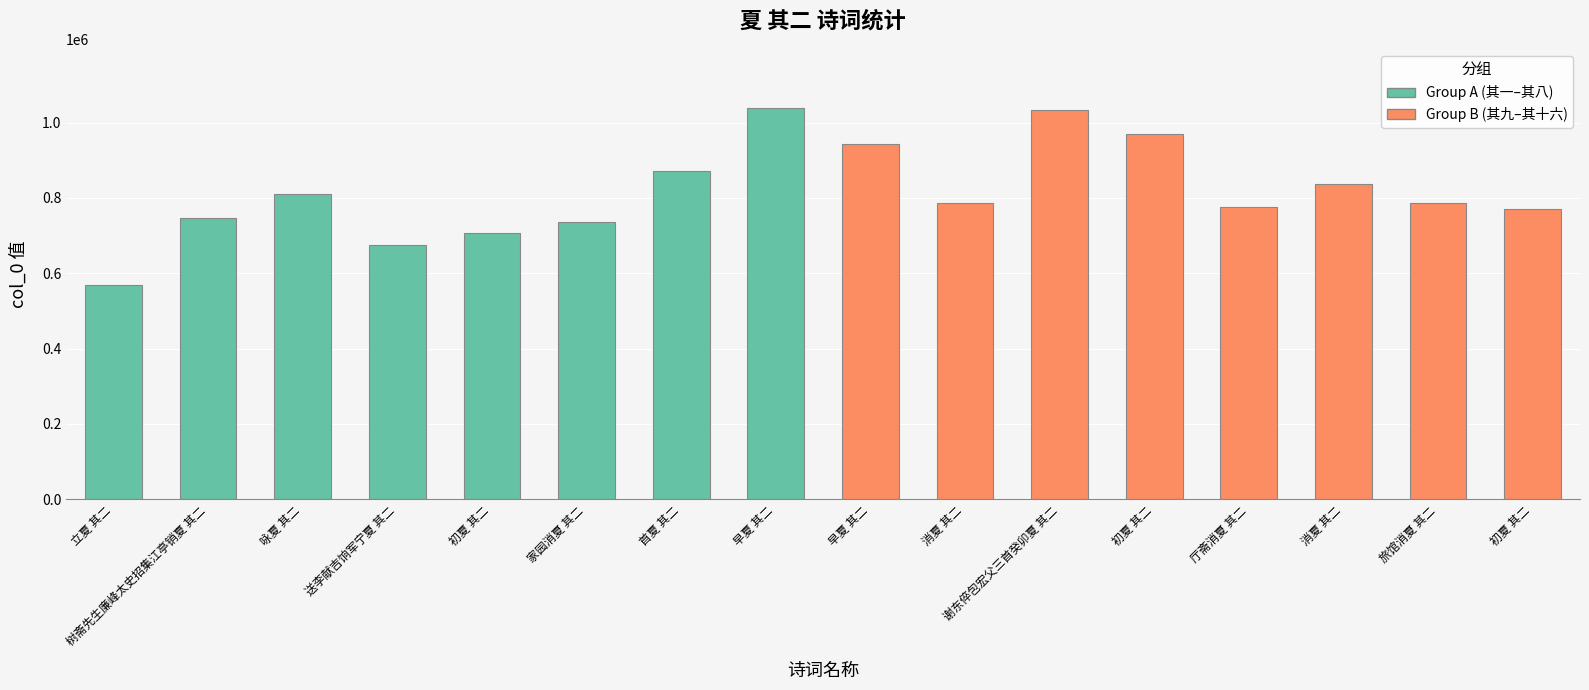

What position from the left is 咏夏 其二?

3